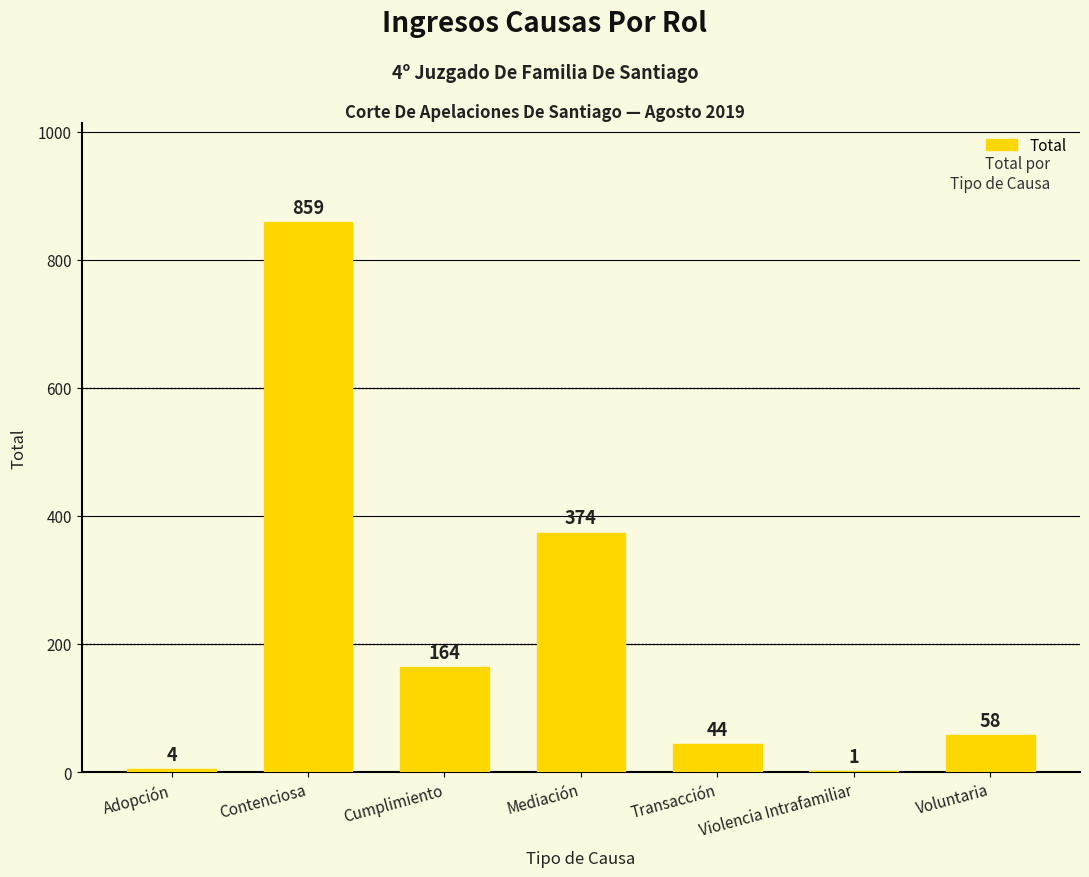

Which label corresponds to the largest value in the chart?

Contenciosa